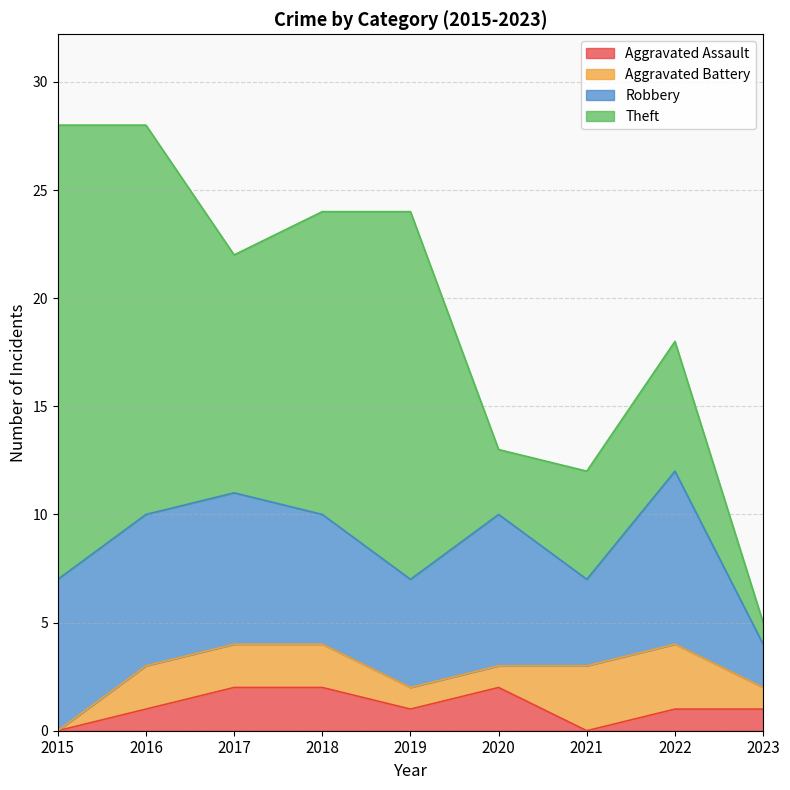

What are all the series names shown in the legend?

Aggravated Assault, Aggravated Battery, Robbery, Theft